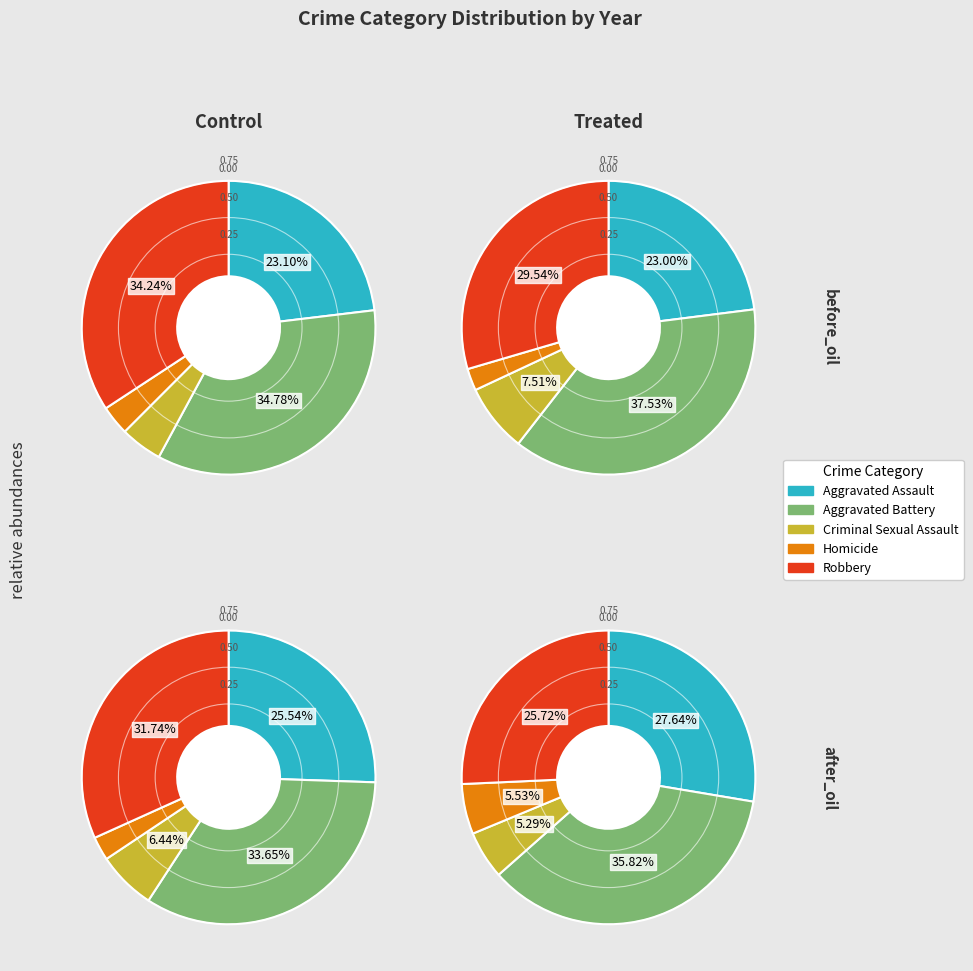

To the nearest percent, what percentage of the pie is Aggravated Battery?

35%